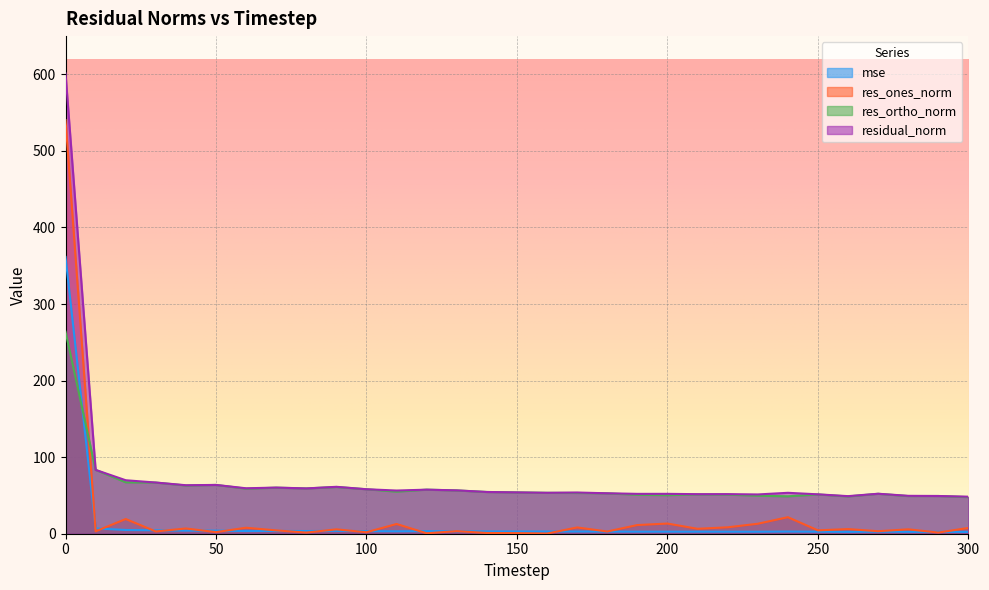

The mse series shows 3.5 at 80. True or false?

True